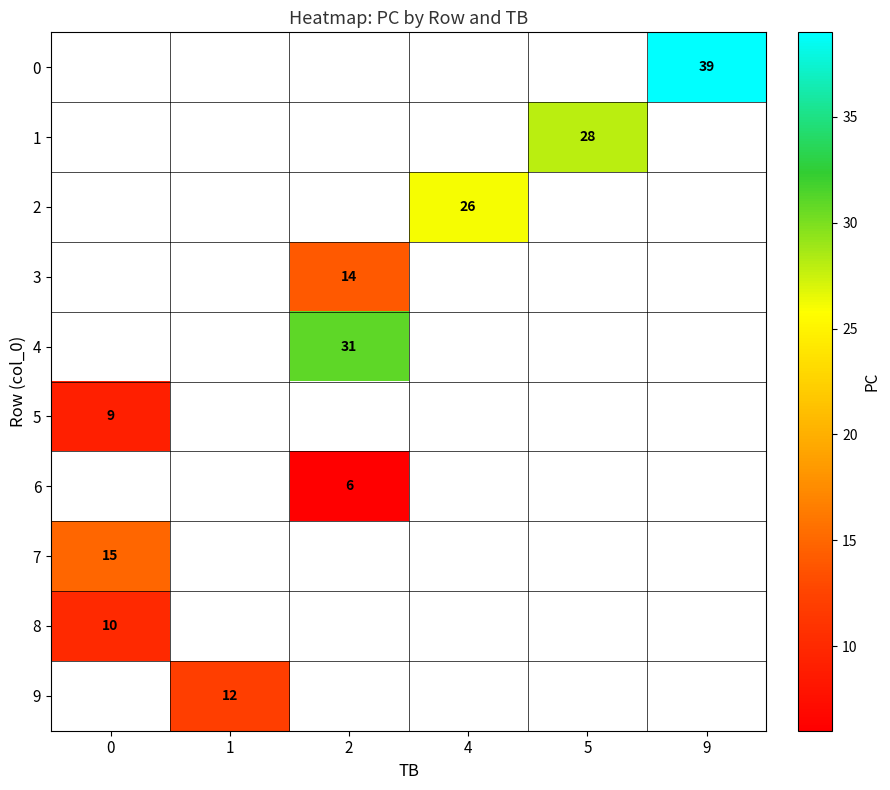

What is the minimum value shown in the chart?

6.0